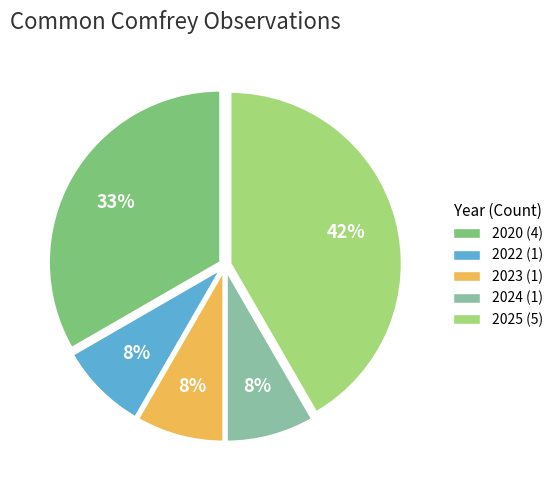

Which slice is the largest?

2025